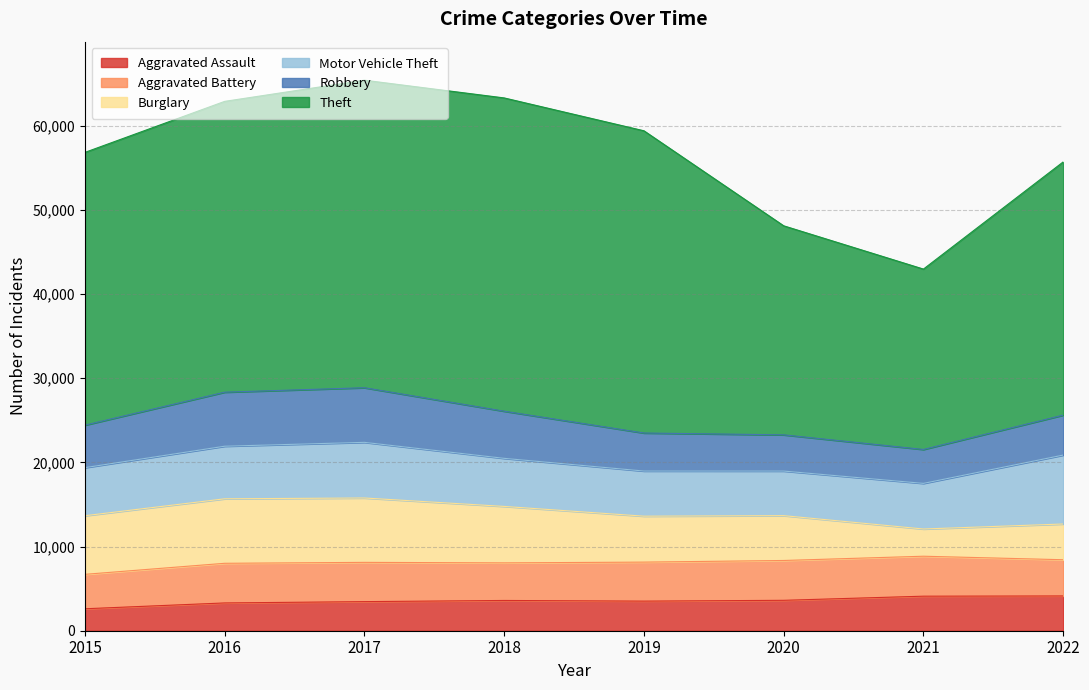

Read the Burglary value at 2018.

6707